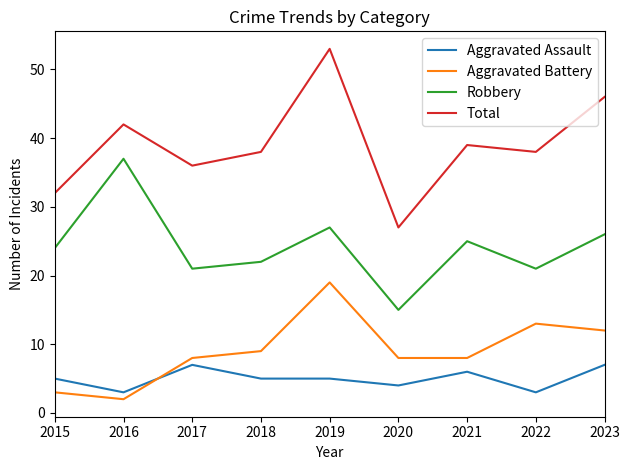

Where is the first local maximum for Aggravated Battery?

2019